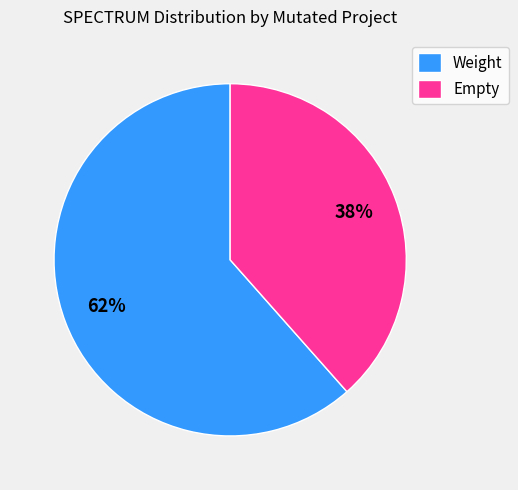

Approximately how many times larger is the value at Empty compared to Weight?

0.6